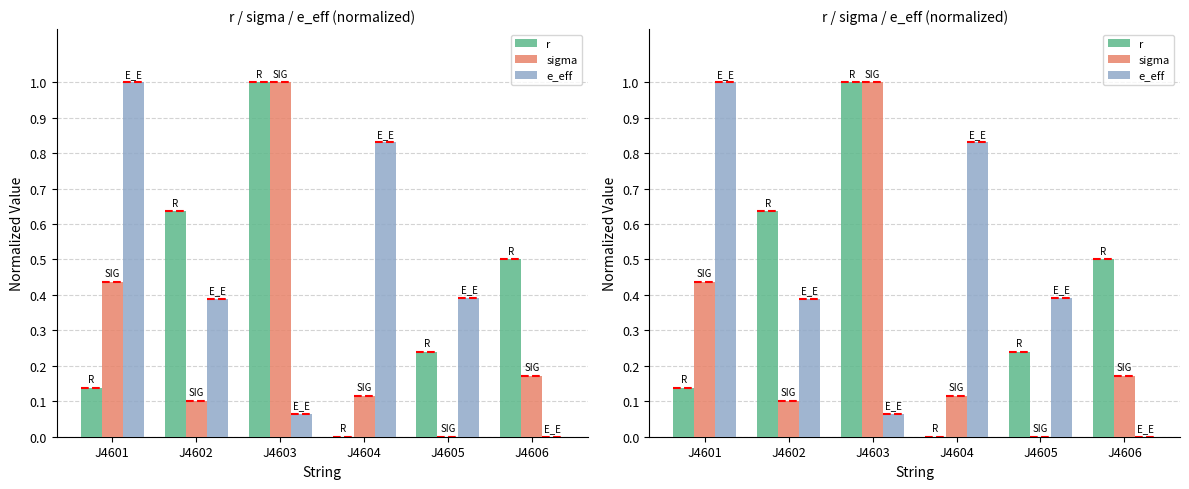

At how many categories does at least one series exceed 0?

6